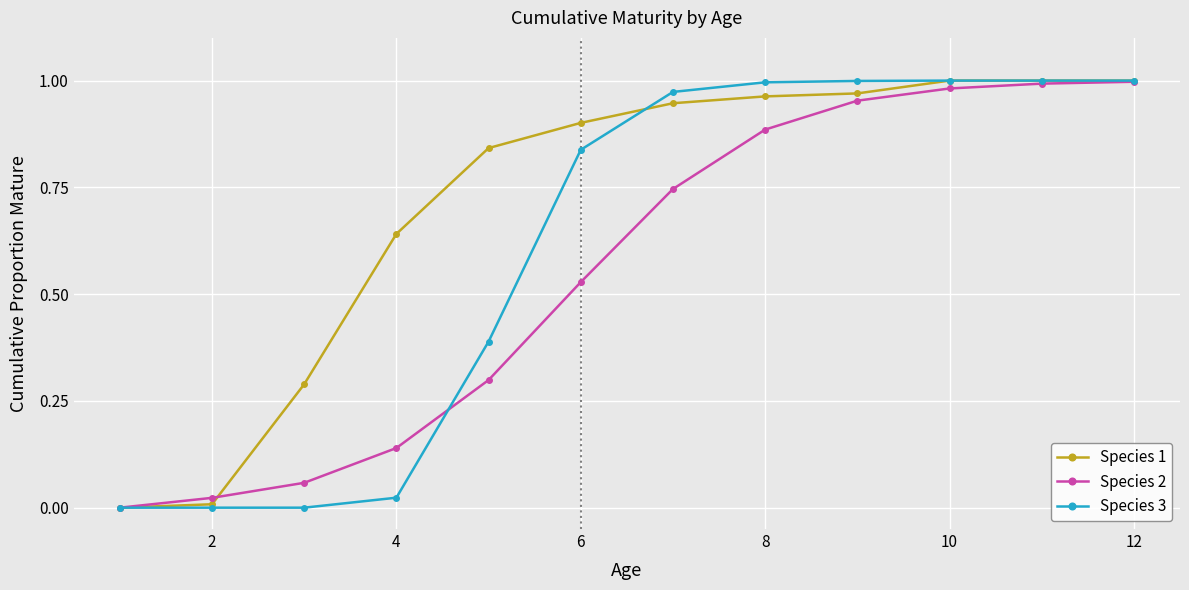

List the series in order of their overall mean, highest first.

Species 1, Species 3, Species 2